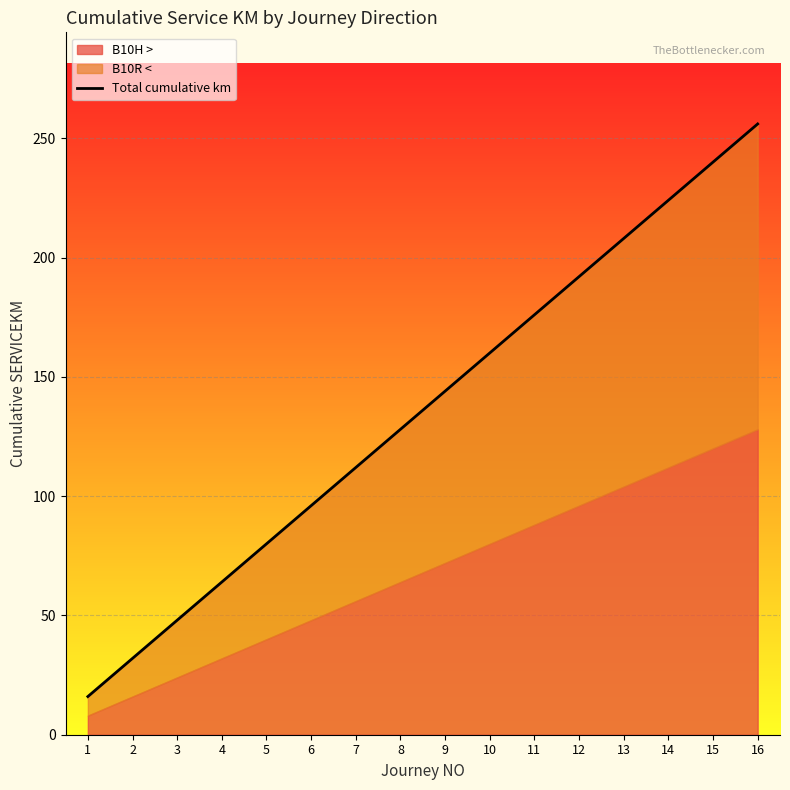

Does the chart display data point markers on the line(s)?

No